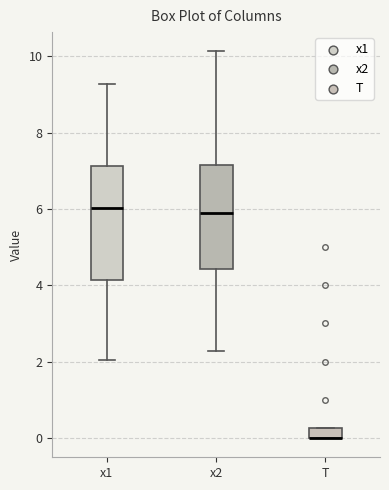

Comparing the boxes themselves (not the whiskers), which one is the tallest?

x1